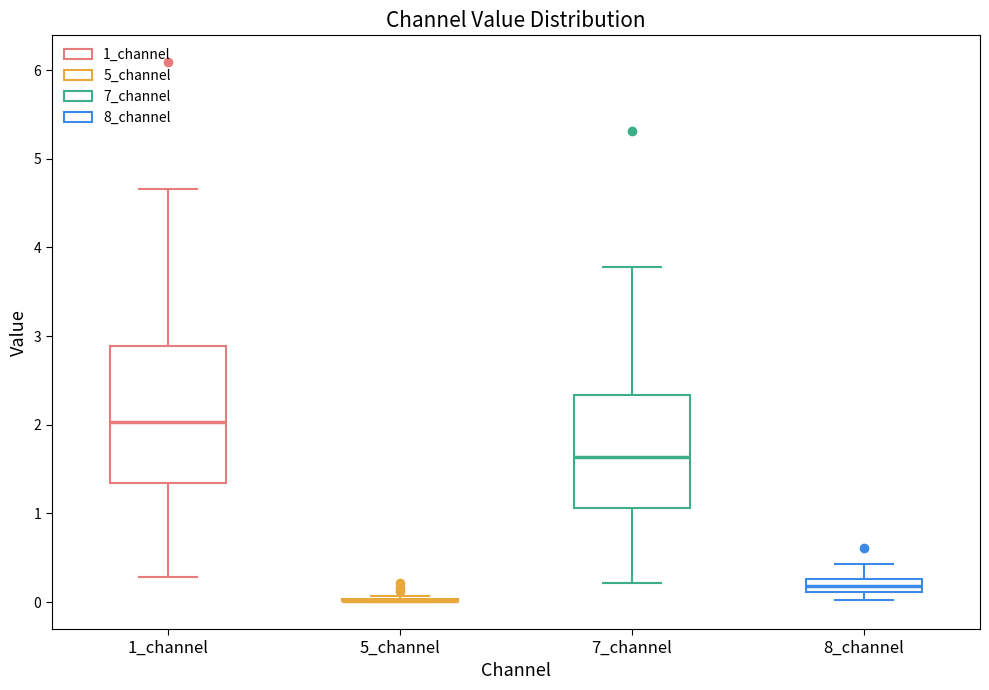

Comparing the boxes themselves (not the whiskers), which one is the tallest?

1_channel